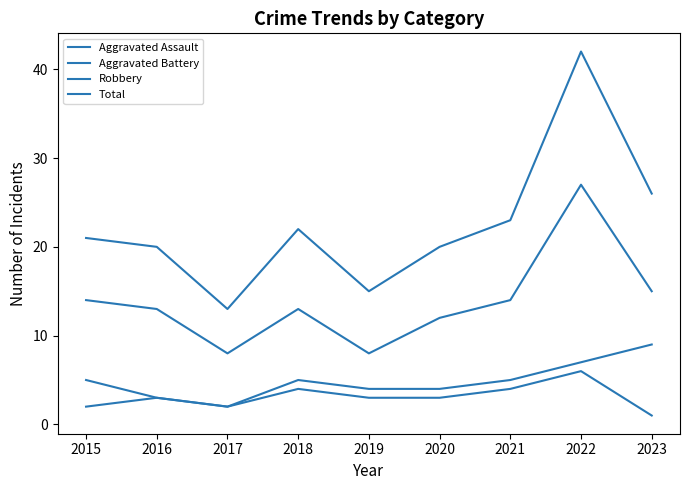

Count the number of data series in this chart.

4